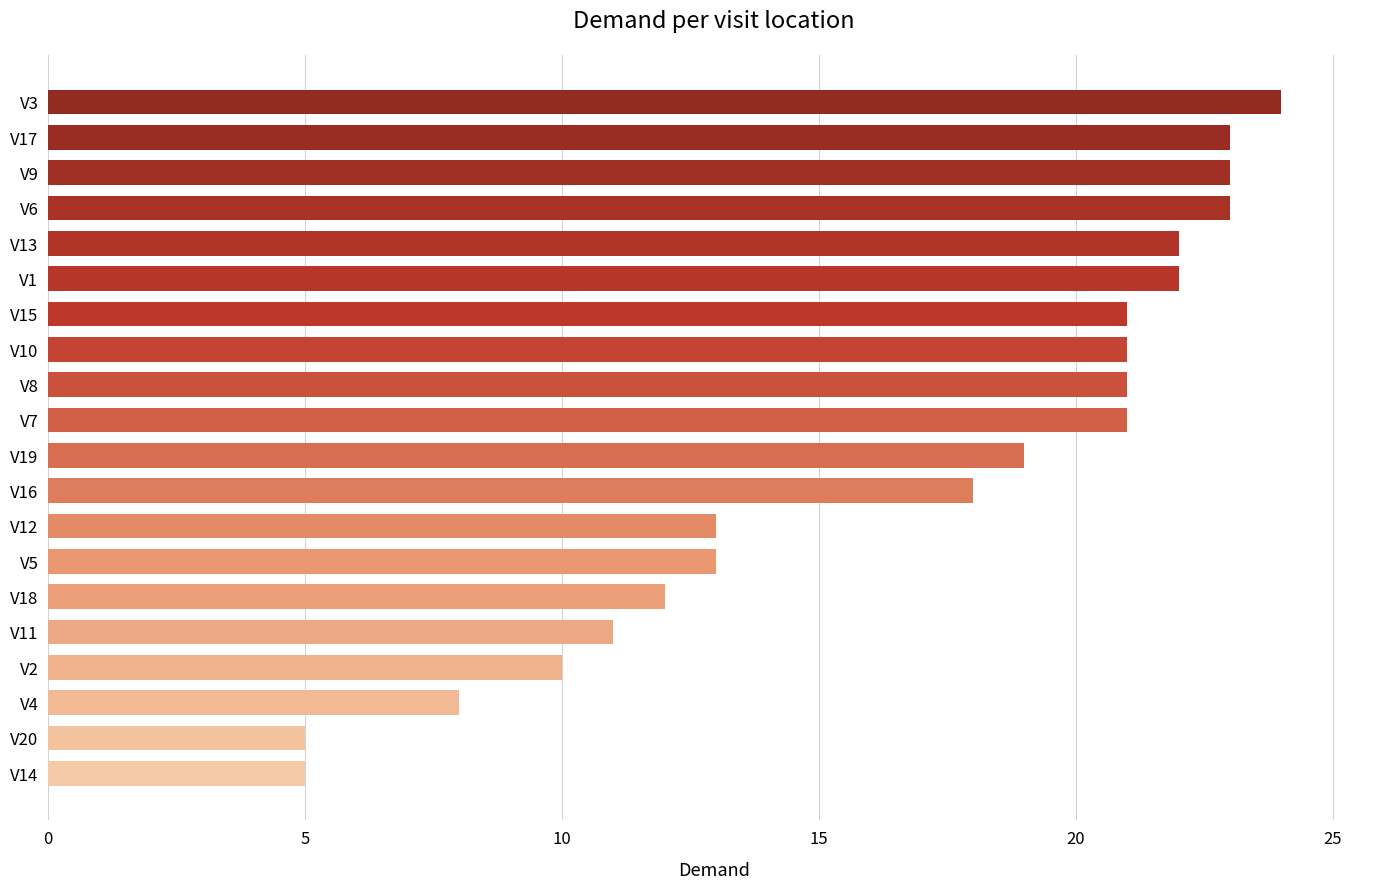

What is the greatest value displayed?

24